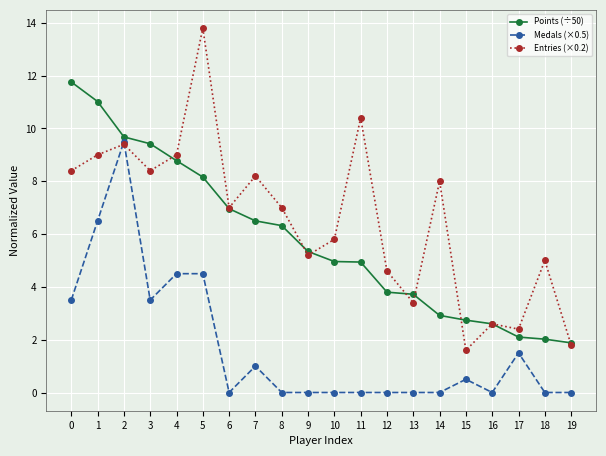

What is the difference between the Points (÷50) values at 12 and 7?

2.7